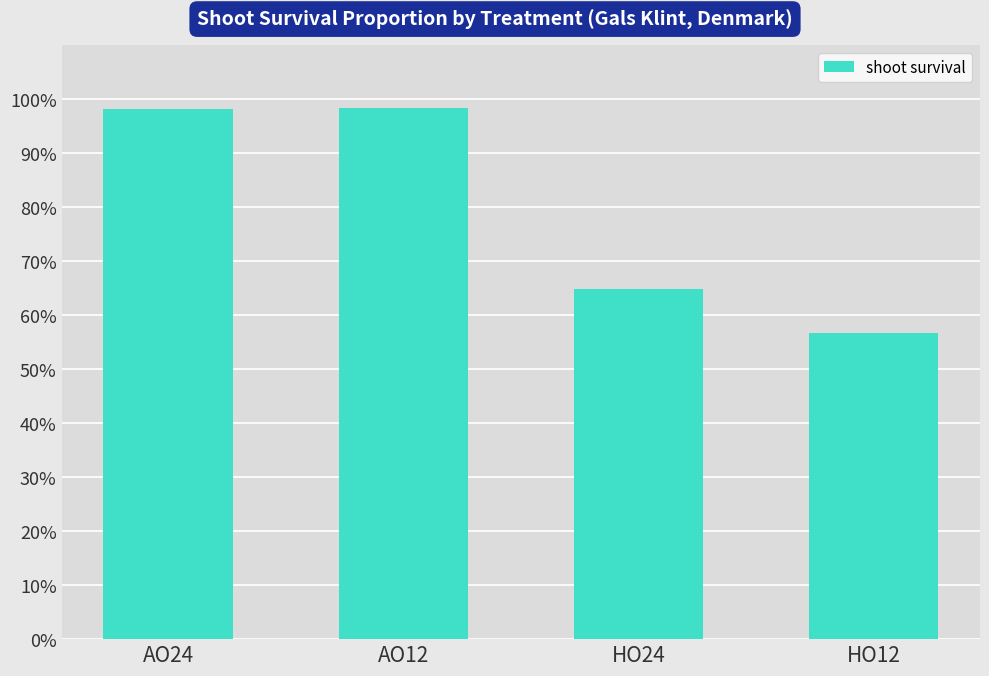

What is the average value?

0.8